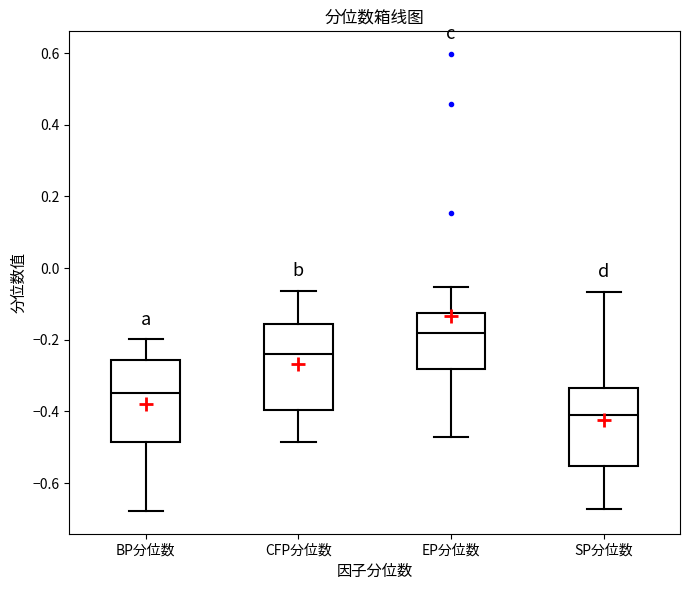

Reading left to right, transcribe this box plot: for each box, give where its median line is, the range the box spans, and where its two whiskers end, as read against the y-axis. The values are not printed on the chart, so give them approximately, as read against the axis.

BP分位数: median -0.34, box -0.48 to -0.26, whiskers -0.68 to -0.20
CFP分位数: median -0.24, box -0.40 to -0.16, whiskers -0.48 to -0.06
EP分位数: median -0.18, box -0.28 to -0.12, whiskers -0.48 to -0.06
SP分位数: median -0.42, box -0.56 to -0.34, whiskers -0.68 to -0.06